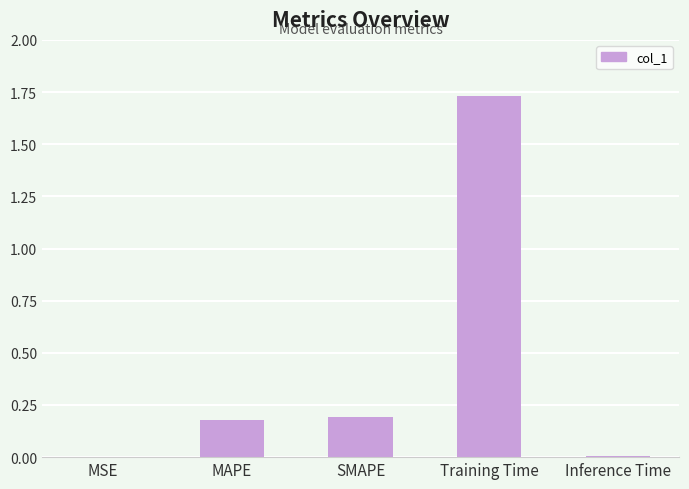

Which has a higher value, Inference Time or MAPE?

MAPE